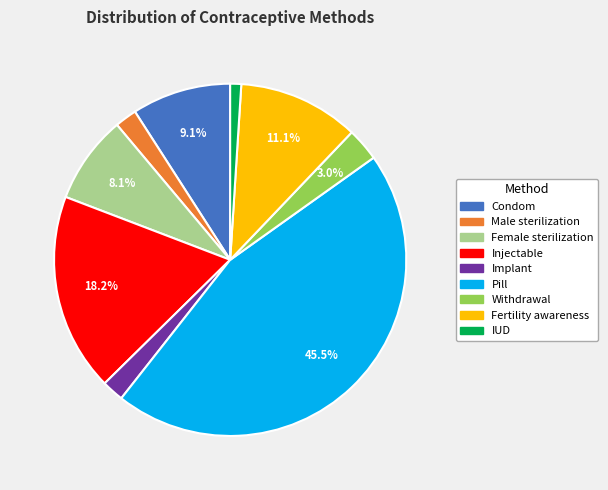

Count the number of slices in the pie.

9